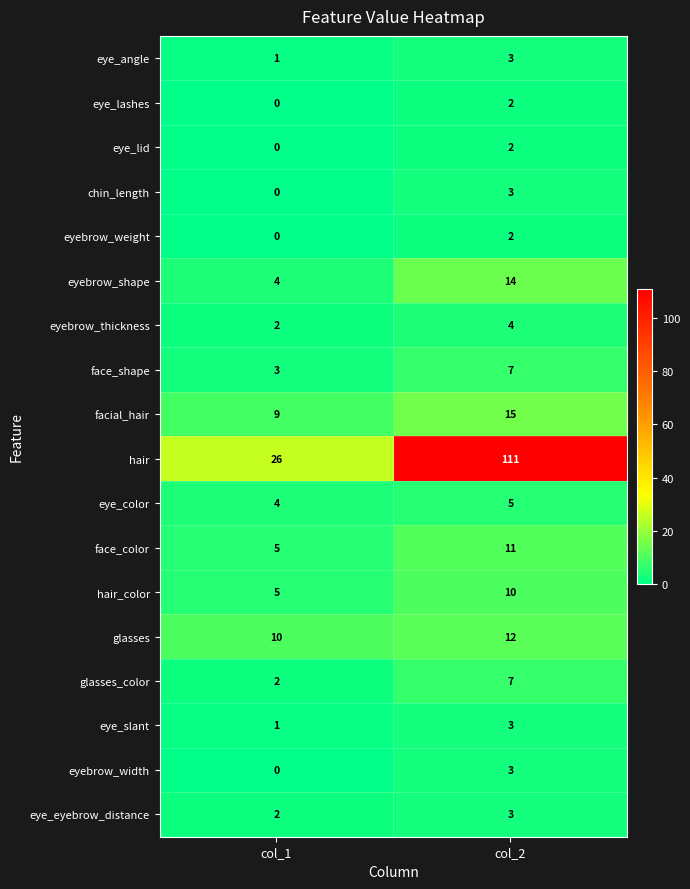

Rank the categories by eye_color value from highest to lowest.

col_2, col_1